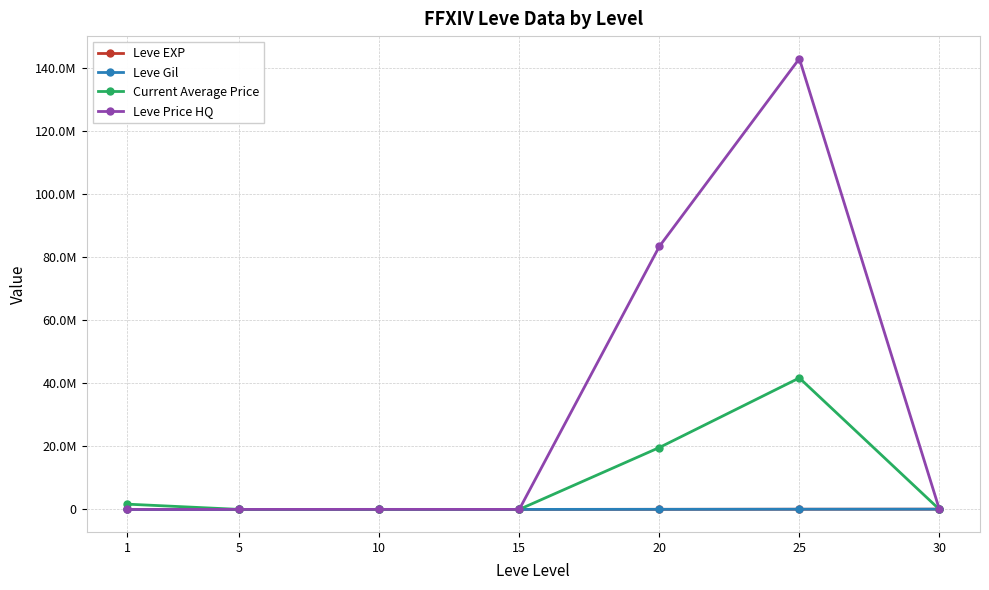

Which series ends up on top after the final intersection of Leve Gil and Current Average Price?

Leve Gil